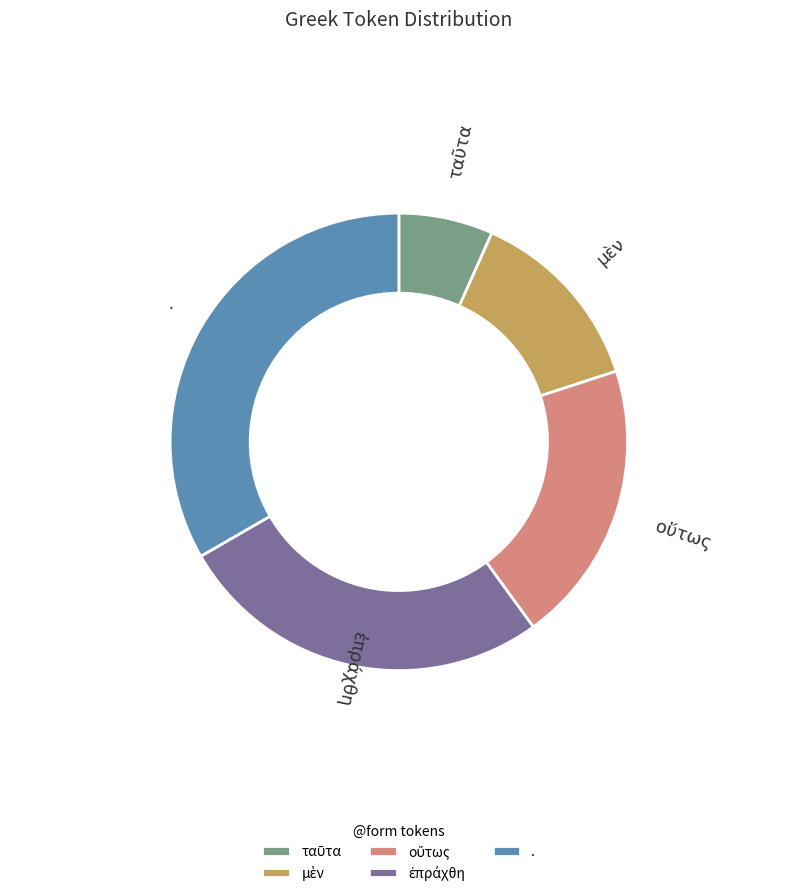

Rank the categories by value from highest to lowest.

., ἐπράχθη, οὕτως, μὲν, ταῦτα